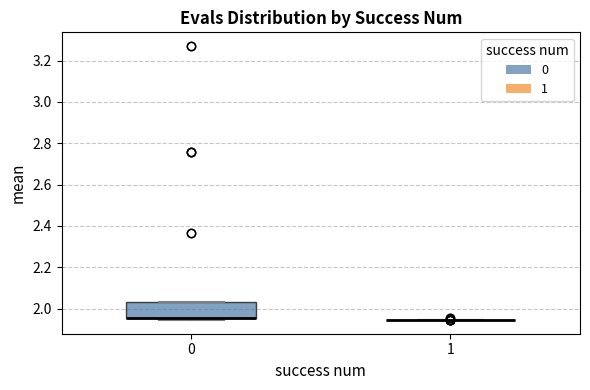

Where is the upper edge of the box at x = 0 on the y-axis? The values are not printed on the chart, so give them approximately, as read against the axis.

2.04